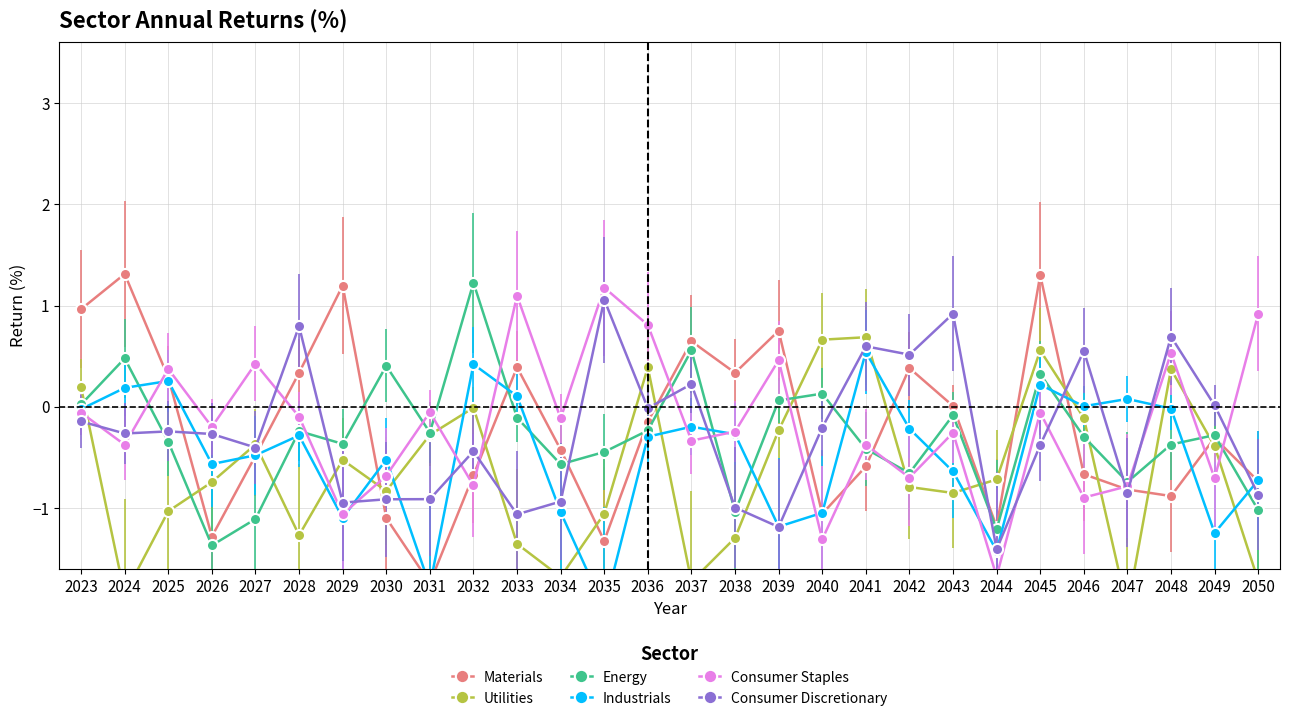

Where do Materials and Utilities first cross each other?

2025 and 2026